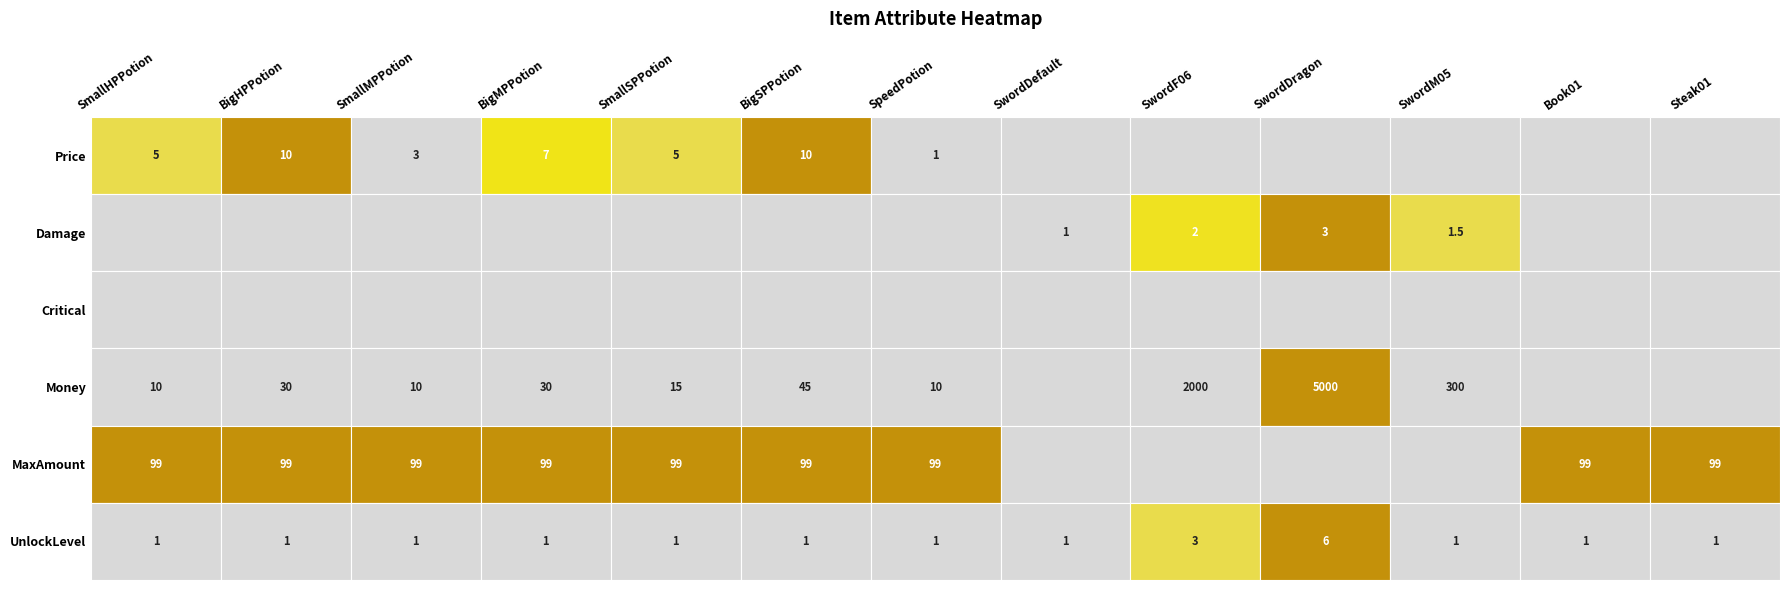

Between 3 and 1, which is larger?

3